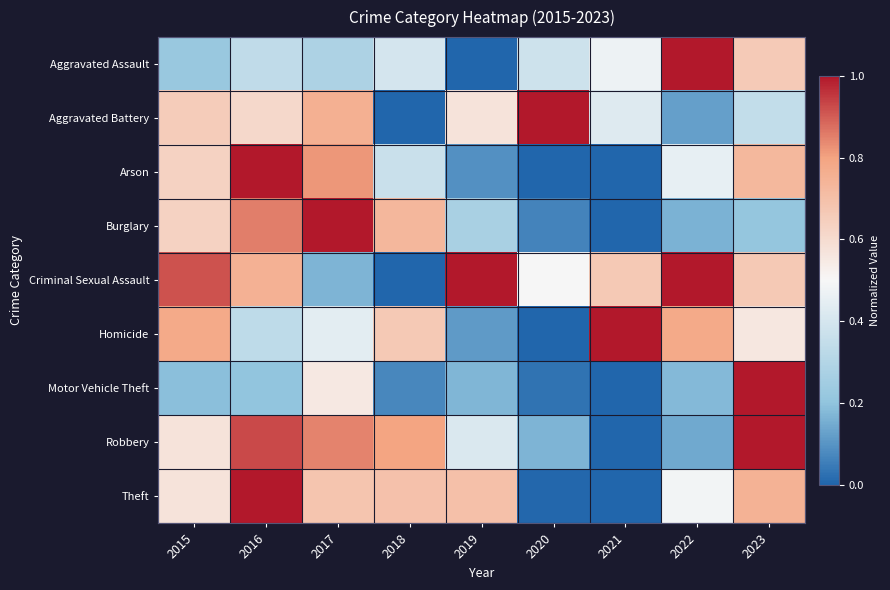

At 2023, list the series in order from largest to smallest.

Motor Vehicle Theft, Robbery, Theft, Arson, Criminal Sexual Assault, Aggravated Assault, Homicide, Aggravated Battery, Burglary